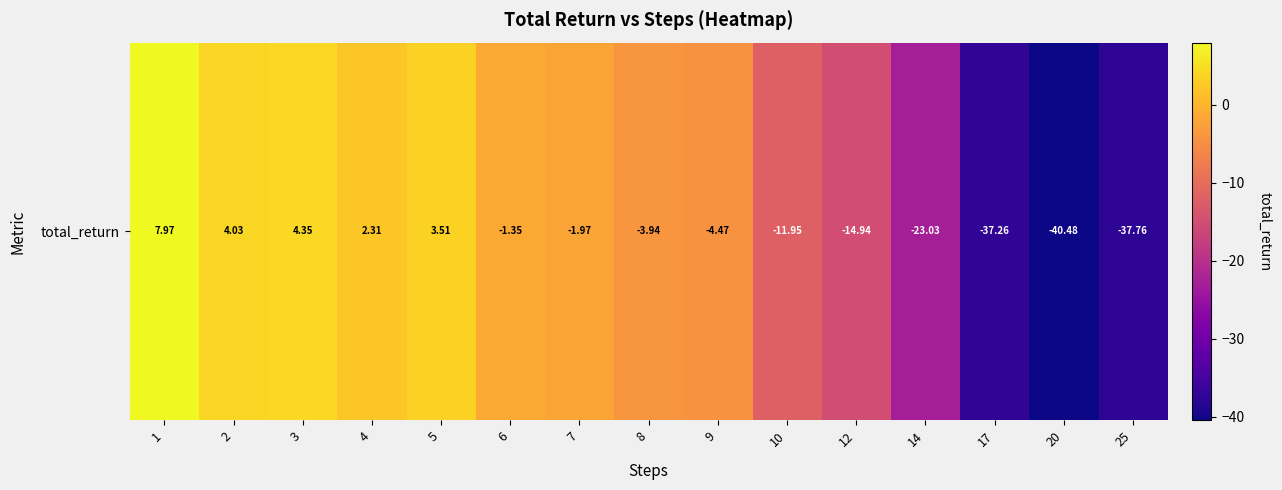

Reading right to left, transcribe all the data shown in this chart.

25=-37.8	20=-40.5	17=-37.3	14=-23.0	12=-14.9	10=-12.0	9=-4.5	8=-3.9	7=-2.0	6=-1.3	5=3.5	4=2.3	3=4.3	2=4.0	1=8.0